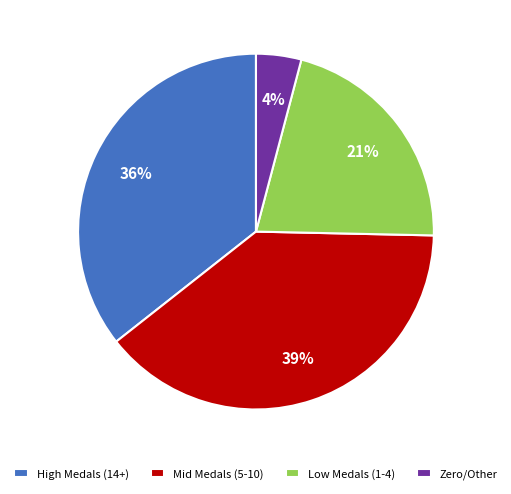

To the nearest percent, what is the combined percentage of Mid Medals (5-10) and Low Medals (1-4)?

60%